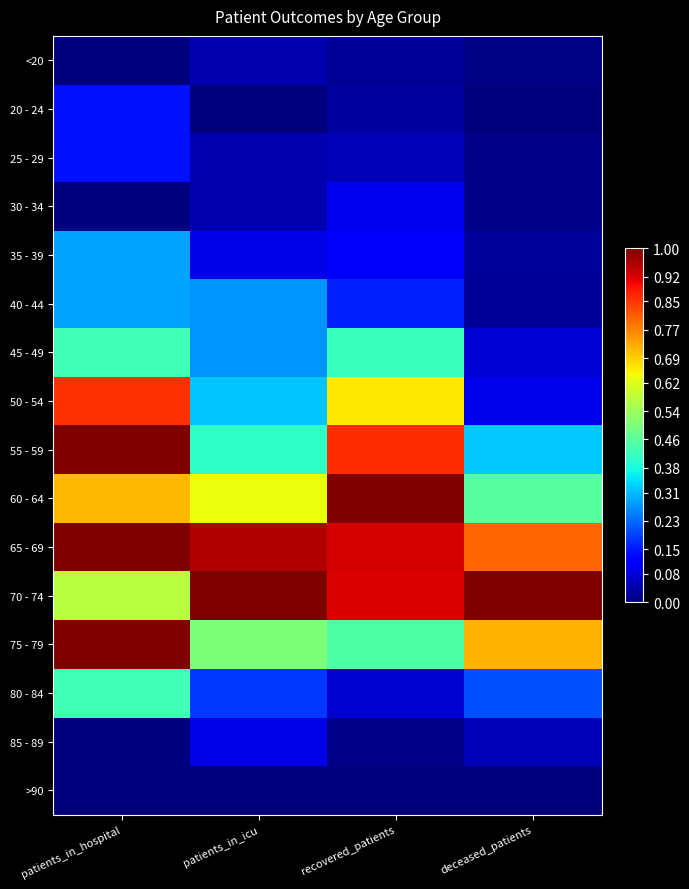

Reading left to right, what are all the values shown in this chart?

<20: patients_in_hospital=0.0	patients_in_icu=0.0	recovered_patients=0.0	deceased_patients=0.0
20 - 24: patients_in_hospital=0.1	patients_in_icu=0.0	recovered_patients=0.0	deceased_patients=0.0
25 - 29: patients_in_hospital=0.1	patients_in_icu=0.0	recovered_patients=0.1	deceased_patients=0.0
30 - 34: patients_in_hospital=0.0	patients_in_icu=0.0	recovered_patients=0.1	deceased_patients=0.0
35 - 39: patients_in_hospital=0.3	patients_in_icu=0.1	recovered_patients=0.1	deceased_patients=0.0
40 - 44: patients_in_hospital=0.3	patients_in_icu=0.3	recovered_patients=0.2	deceased_patients=0.0
45 - 49: patients_in_hospital=0.4	patients_in_icu=0.3	recovered_patients=0.4	deceased_patients=0.1
50 - 54: patients_in_hospital=0.9	patients_in_icu=0.3	recovered_patients=0.7	deceased_patients=0.1
55 - 59: patients_in_hospital=1.0	patients_in_icu=0.4	recovered_patients=0.9	deceased_patients=0.3
60 - 64: patients_in_hospital=0.7	patients_in_icu=0.6	recovered_patients=1.0	deceased_patients=0.5
65 - 69: patients_in_hospital=1.0	patients_in_icu=1.0	recovered_patients=0.9	deceased_patients=0.8
70 - 74: patients_in_hospital=0.6	patients_in_icu=1.0	recovered_patients=0.9	deceased_patients=1.0
75 - 79: patients_in_hospital=1.0	patients_in_icu=0.5	recovered_patients=0.4	deceased_patients=0.7
80 - 84: patients_in_hospital=0.4	patients_in_icu=0.2	recovered_patients=0.1	deceased_patients=0.2
85 - 89: patients_in_hospital=0.0	patients_in_icu=0.1	recovered_patients=0.0	deceased_patients=0.1
>90: patients_in_hospital=0.0	patients_in_icu=0.0	recovered_patients=0.0	deceased_patients=0.0